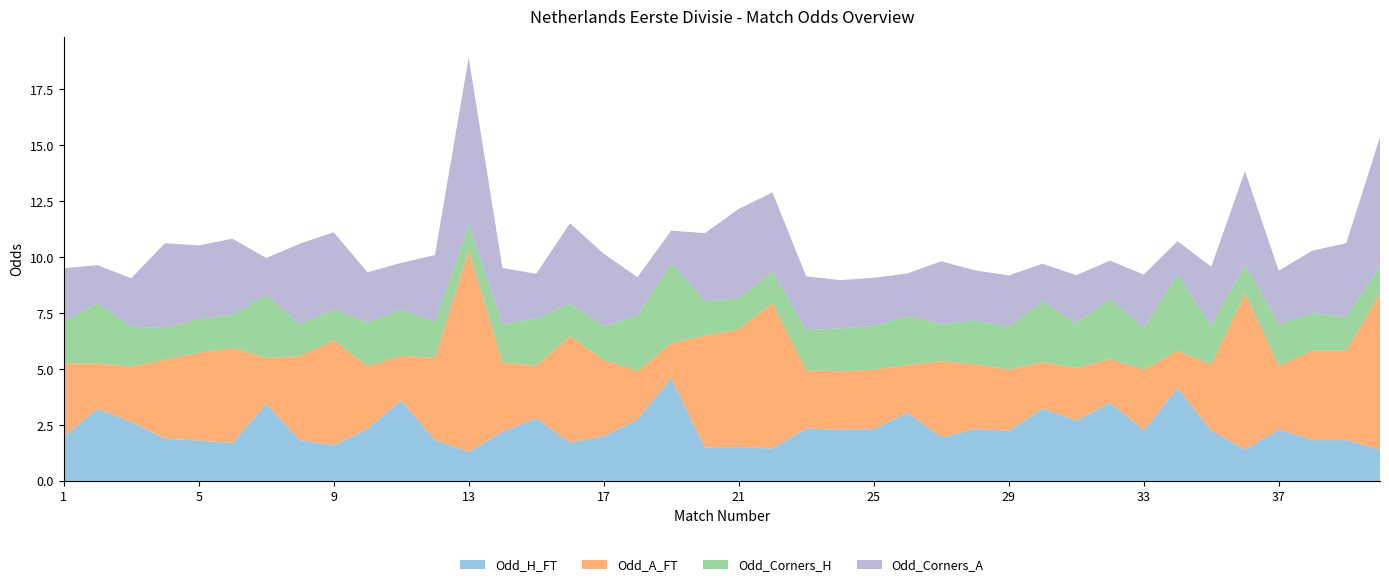

Reading left to right, list all the values displayed in this chart.

Odd_H_FT: 2.0	3.2	2.6	1.9	1.8	1.7	3.4	1.8	1.6	2.3	3.6	1.8	1.3	2.2	2.8	1.7	2.0	2.8	4.6	1.5	1.5	1.4	2.4	2.3	2.3	3.0	1.9	2.3	2.2	3.2	2.7	3.5	2.3	4.2	2.2	1.4	2.3	1.8	1.8	1.4
Odd_A_FT: 3.3	2.0	2.5	3.5	3.9	4.2	2.1	3.8	4.7	2.8	2.0	3.7	9.0	3.1	2.4	4.8	3.4	2.1	1.6	5.0	5.2	6.5	2.6	2.6	2.7	2.1	3.4	2.9	2.7	2.1	2.4	1.9	2.7	1.7	3.0	7.0	2.9	4.0	4.0	7.0
Odd_Corners_H: 1.9	2.7	1.8	1.4	1.5	1.5	2.8	1.4	1.4	1.9	2.0	1.6	1.1	1.7	2.1	1.4	1.5	2.5	3.5	1.5	1.4	1.4	1.8	1.9	1.9	2.2	1.7	1.9	1.9	2.7	2.0	2.7	1.9	3.4	1.8	1.2	1.9	1.7	1.5	1.2
Odd_Corners_A: 2.4	1.7	2.1	3.8	3.3	3.4	1.7	3.6	3.5	2.2	2.1	3.0	7.5	2.5	2.0	3.6	3.2	1.7	1.5	3.0	4.0	3.5	2.4	2.2	2.2	1.9	2.8	2.2	2.3	1.7	2.1	1.7	2.4	1.5	2.6	4.2	2.4	2.8	3.3	5.8